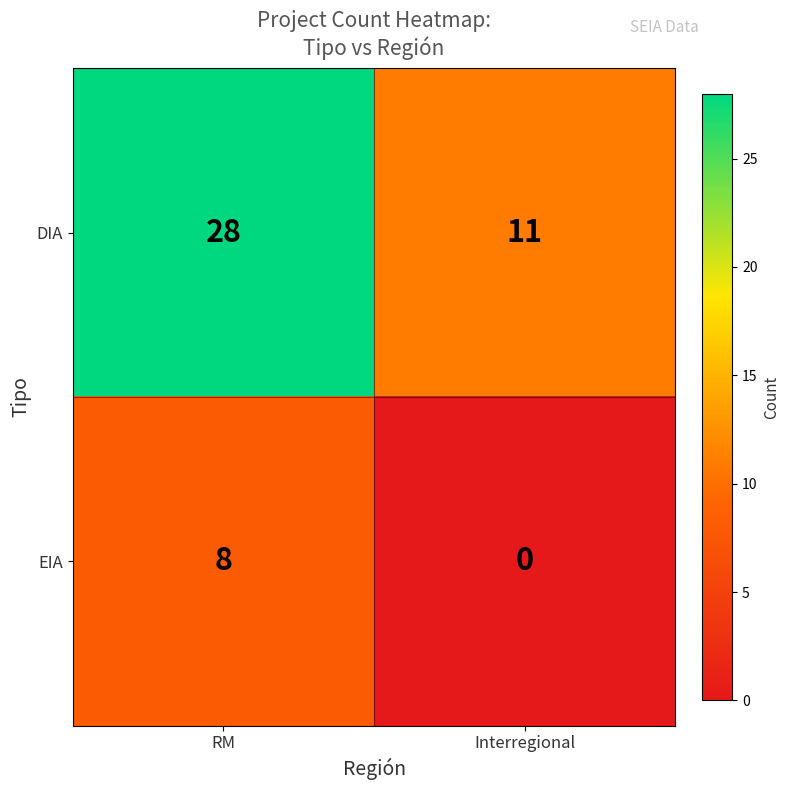

Which series has the largest total across all categories?

DIA